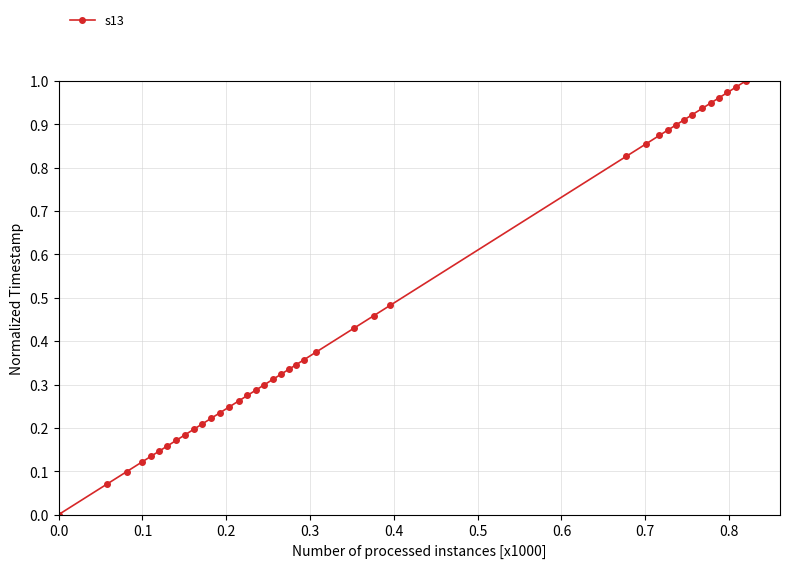

What is the sum of all values?

18.7